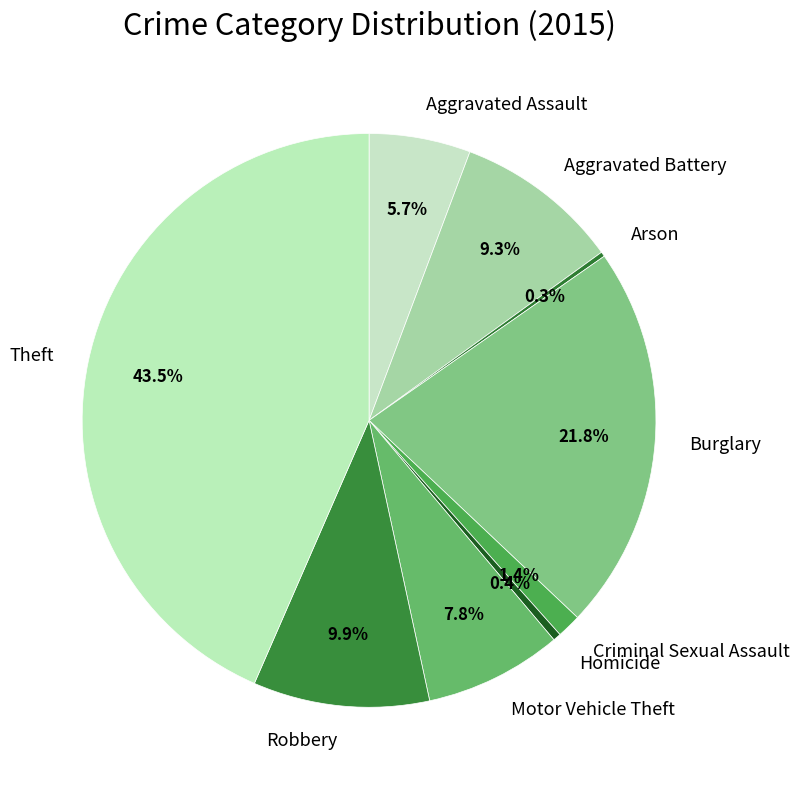

True or false: Theft accounts for 30% of the total.

False